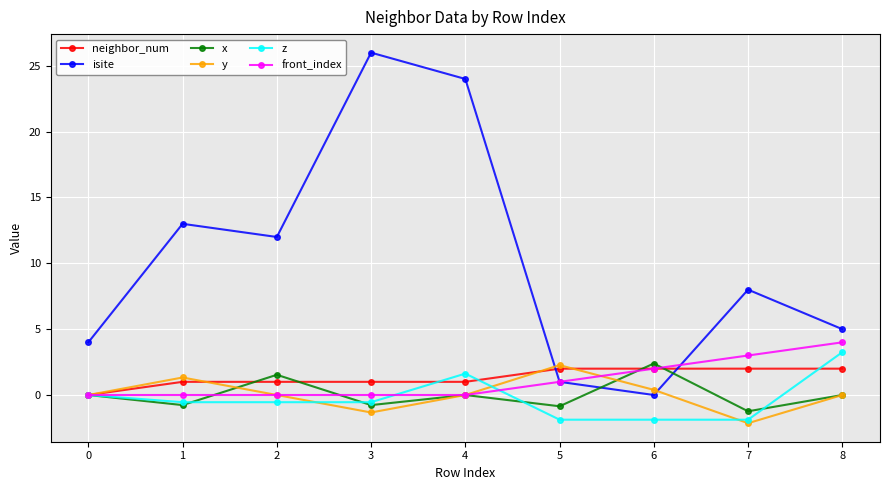

Is the value of z at 0 greater than the value of y at 7?

Yes